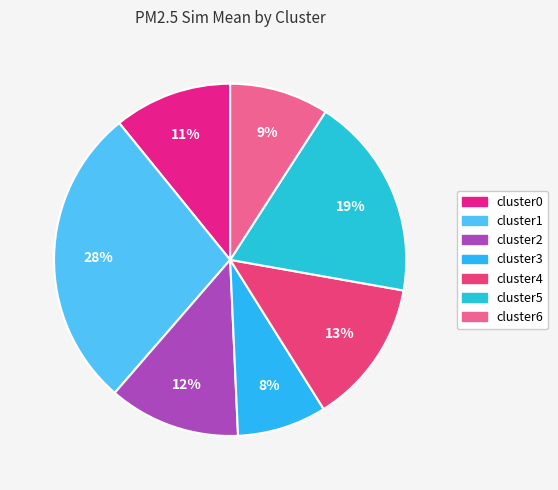

Does cluster5 represent more than half of the total?

No